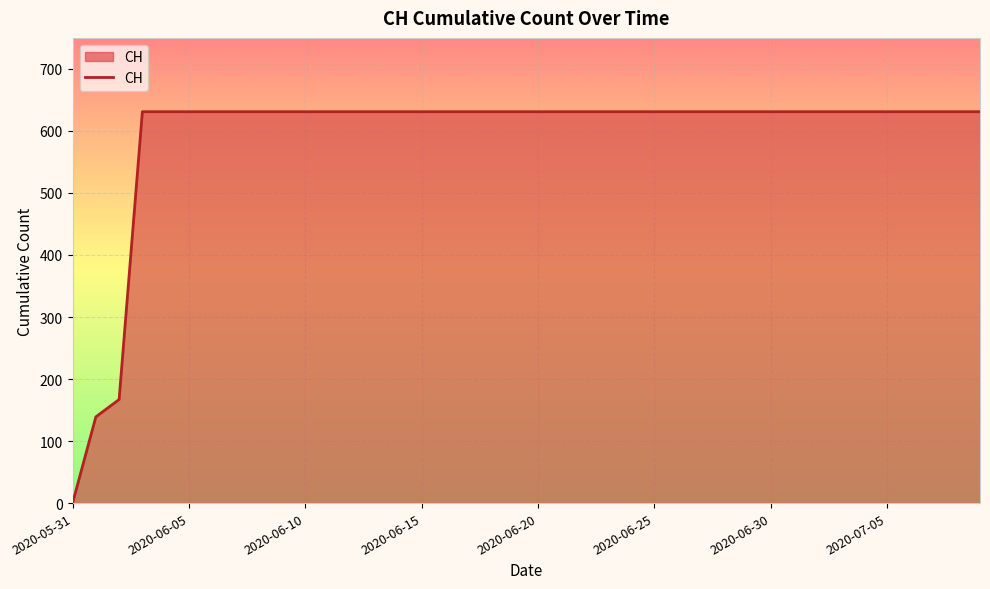

Reading left to right, list all the values displayed in this chart.

0	139	167	631	631	631	631	631	631	631	631	631	631	631	631	631	631	631	631	631	631	631	631	631	631	631	631	631	631	631	631	631	631	631	631	631	631	631	631	631